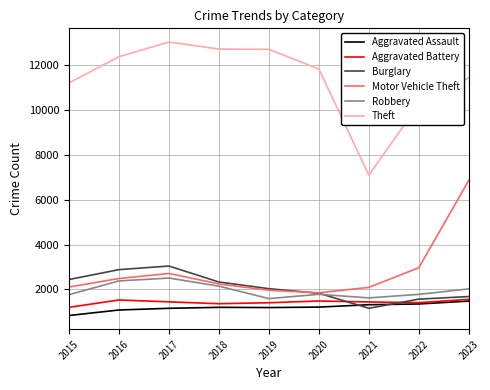

Which series has the largest range (max minus min)?

Theft